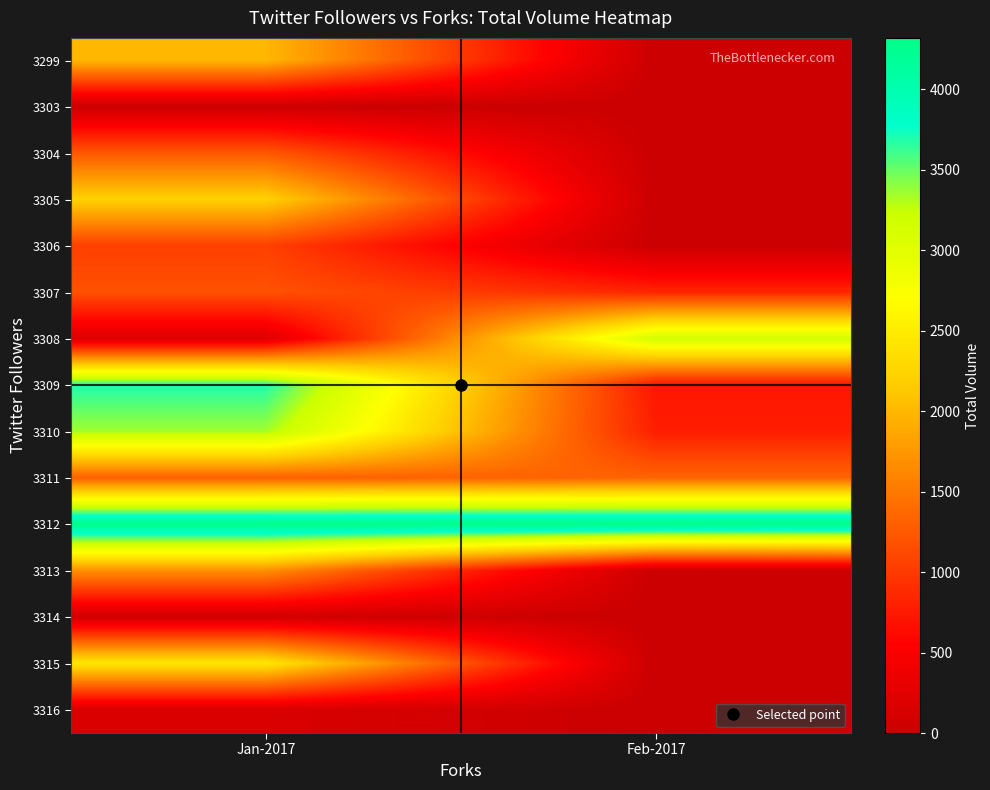

Reading left to right, list all the values displayed in this chart.

3299: Jan-2017=2001.0	Feb-2017=0.0
3303: Jan-2017=18.2	Feb-2017=0.0
3304: Jan-2017=1237.4	Feb-2017=0.0
3305: Jan-2017=2221.6	Feb-2017=0.0
3306: Jan-2017=1052.3	Feb-2017=0.0
3307: Jan-2017=1189.3	Feb-2017=841.3
3308: Jan-2017=211.6	Feb-2017=3162.0
3309: Jan-2017=3695.2	Feb-2017=723.0
3310: Jan-2017=3348.1	Feb-2017=778.5
3311: Jan-2017=1301.7	Feb-2017=1339.7
3312: Jan-2017=4311.2	Feb-2017=4318.0
3313: Jan-2017=1684.7	Feb-2017=0.0
3314: Jan-2017=77.1	Feb-2017=0.0
3315: Jan-2017=2445.1	Feb-2017=0.0
3316: Jan-2017=153.3	Feb-2017=0.0